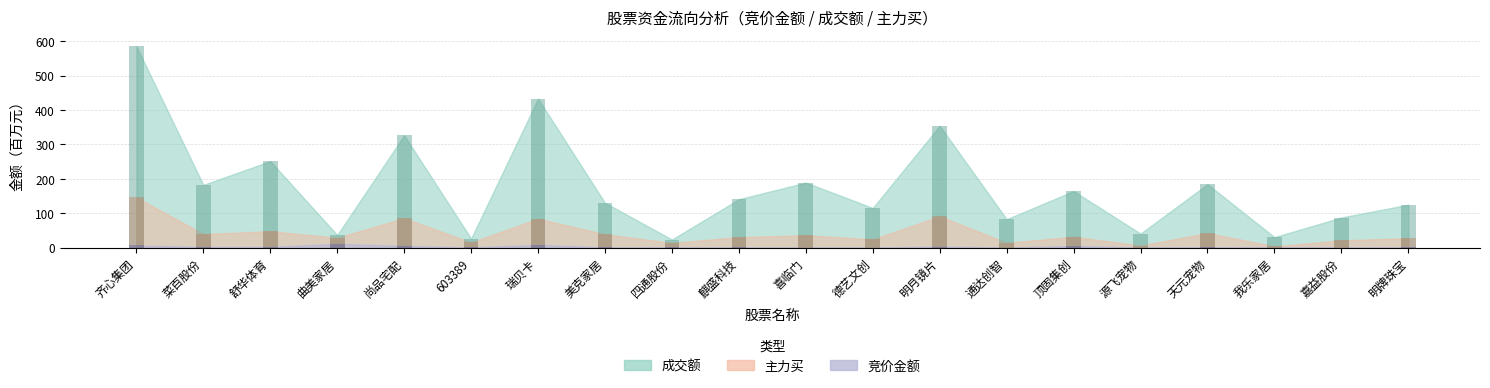

Is it true that 成交额 equals 124.2 at 齐心集团?

False